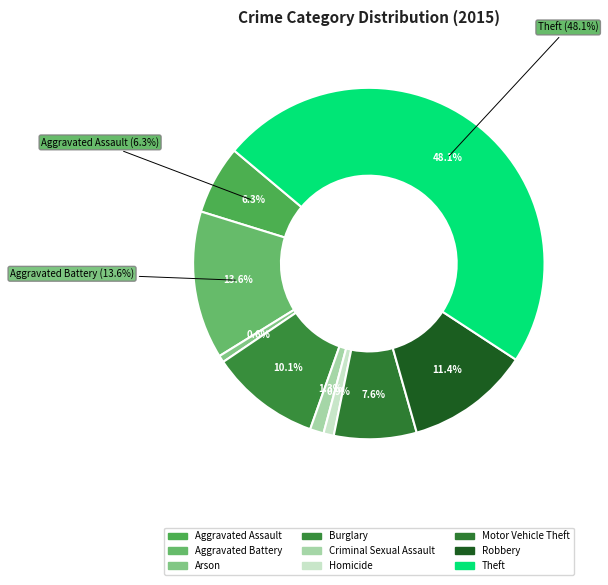

How many segments does this pie chart have?

9